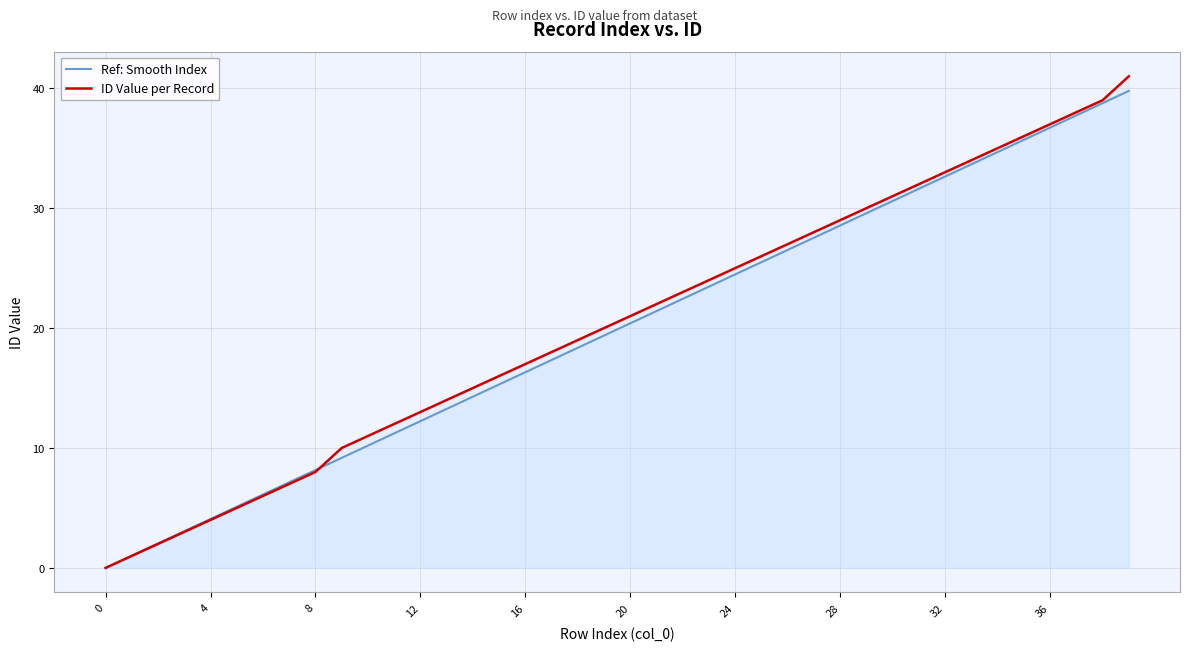

At how many categories does at least one series exceed 11?

29